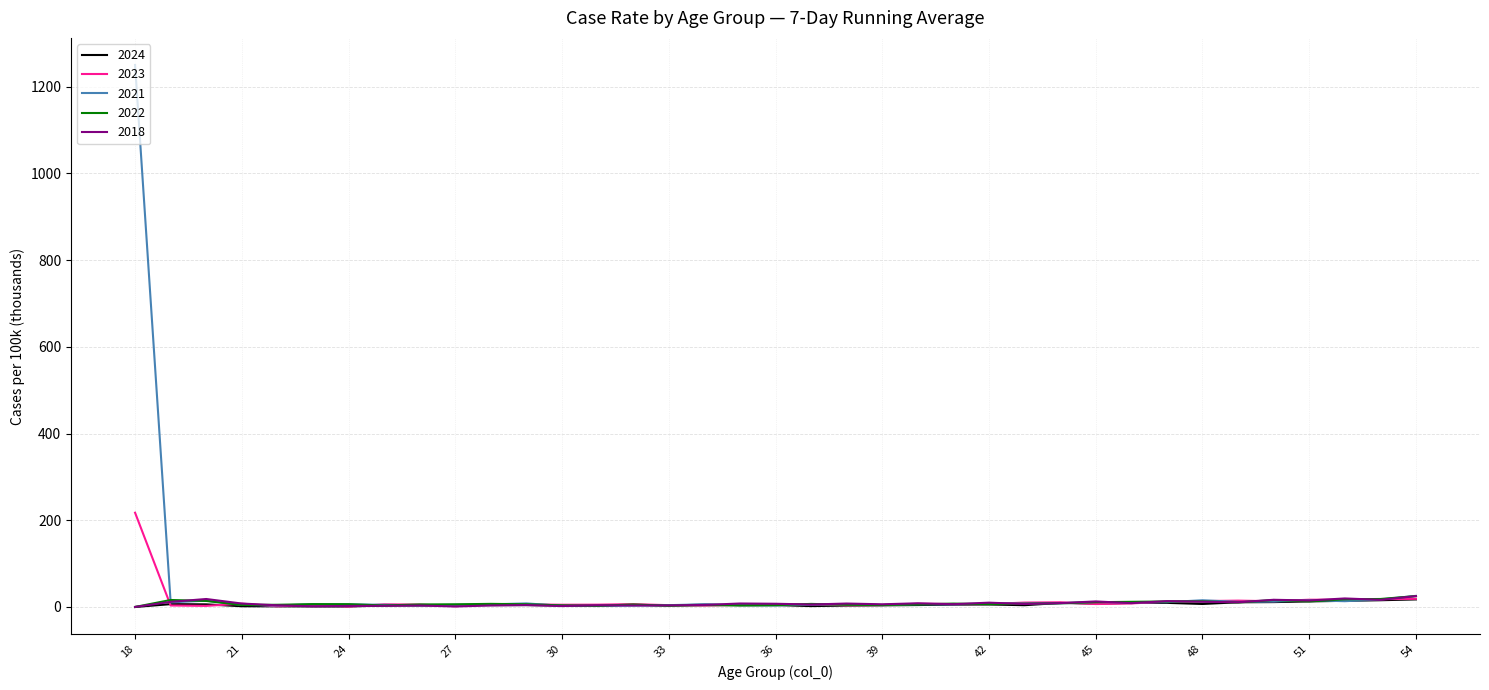

What is the maximum value shown in the chart?

1250.0